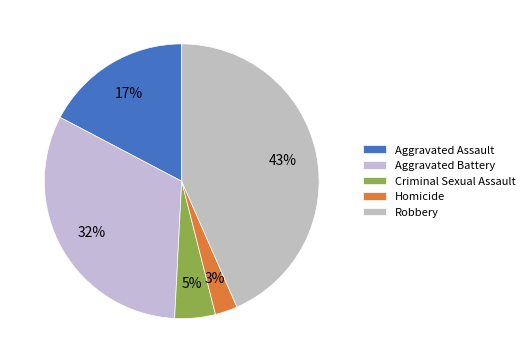

Between Aggravated Battery and Criminal Sexual Assault, which is larger?

Aggravated Battery